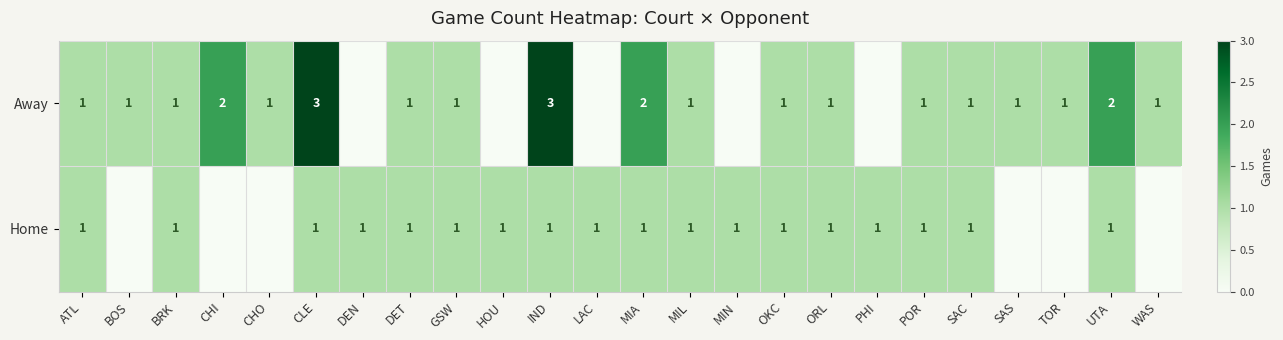

Is the value of Home at LAC greater than the value of Away at CHI?

No